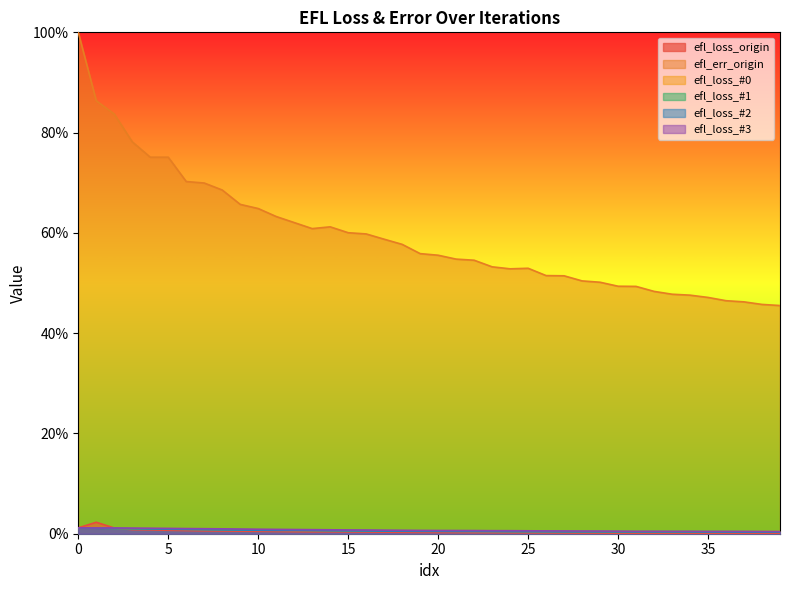

Reading right to left, what are all the values shown in this chart?

efl_loss_origin: 0.0	0.0	0.0	0.0	0.1	0.1	0.1	0.1	0.1	0.1	0.1	0.1	0.1	0.2	0.2	0.2	0.2	0.2	0.2	0.2	0.3	0.3	0.3	0.3	0.4	0.4	0.4	0.4	0.4	0.5	0.5	0.5	0.6	0.6	0.7	0.8	0.8	1.1	2.3	1.2
efl_err_origin: 45.5	45.7	46.2	46.5	47.1	47.6	47.8	48.3	49.3	49.4	50.2	50.4	51.4	51.5	52.9	52.8	53.2	54.5	54.8	55.5	55.9	57.7	58.7	59.8	60.0	61.2	60.9	62.1	63.3	64.9	65.7	68.6	69.9	70.2	75.1	75.1	78.2	83.7	86.4	100.0
efl_loss_#0: 0.4	0.4	0.4	0.4	0.4	0.4	0.4	0.4	0.4	0.4	0.4	0.4	0.4	0.4	0.4	0.4	0.4	0.5	0.5	0.5	0.5	0.5	0.6	0.6	0.6	0.6	0.7	0.7	0.7	0.7	0.8	0.8	0.8	0.9	0.9	1.0	1.0	1.1	1.1	1.2
efl_loss_#1: 0.4	0.4	0.4	0.4	0.4	0.4	0.4	0.4	0.4	0.4	0.4	0.4	0.5	0.5	0.5	0.5	0.5	0.5	0.5	0.5	0.6	0.6	0.6	0.6	0.6	0.7	0.7	0.7	0.7	0.8	0.8	0.8	0.9	0.9	0.9	1.0	1.0	1.1	1.1	1.2
efl_loss_#2: 0.3	0.3	0.3	0.3	0.3	0.4	0.4	0.4	0.4	0.4	0.4	0.4	0.4	0.4	0.4	0.4	0.4	0.4	0.4	0.5	0.5	0.5	0.5	0.5	0.6	0.6	0.6	0.6	0.7	0.7	0.7	0.8	0.8	0.8	0.9	0.9	1.0	1.0	1.1	1.2
efl_loss_#3: 0.4	0.4	0.5	0.5	0.5	0.5	0.5	0.5	0.5	0.5	0.5	0.5	0.6	0.6	0.6	0.6	0.6	0.6	0.6	0.6	0.7	0.7	0.7	0.7	0.8	0.8	0.8	0.8	0.9	0.9	0.9	1.0	1.0	1.0	1.1	1.1	1.1	1.1	1.2	1.2